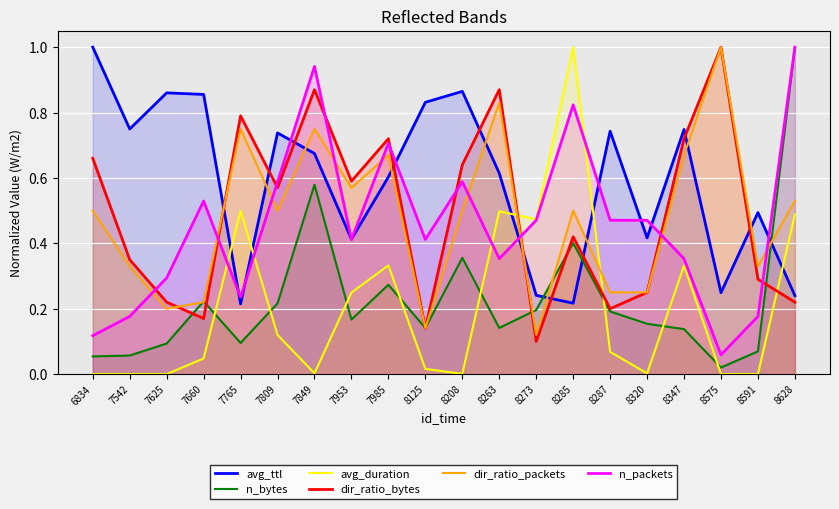

Which has a higher value, 8273 or 7809?

7809